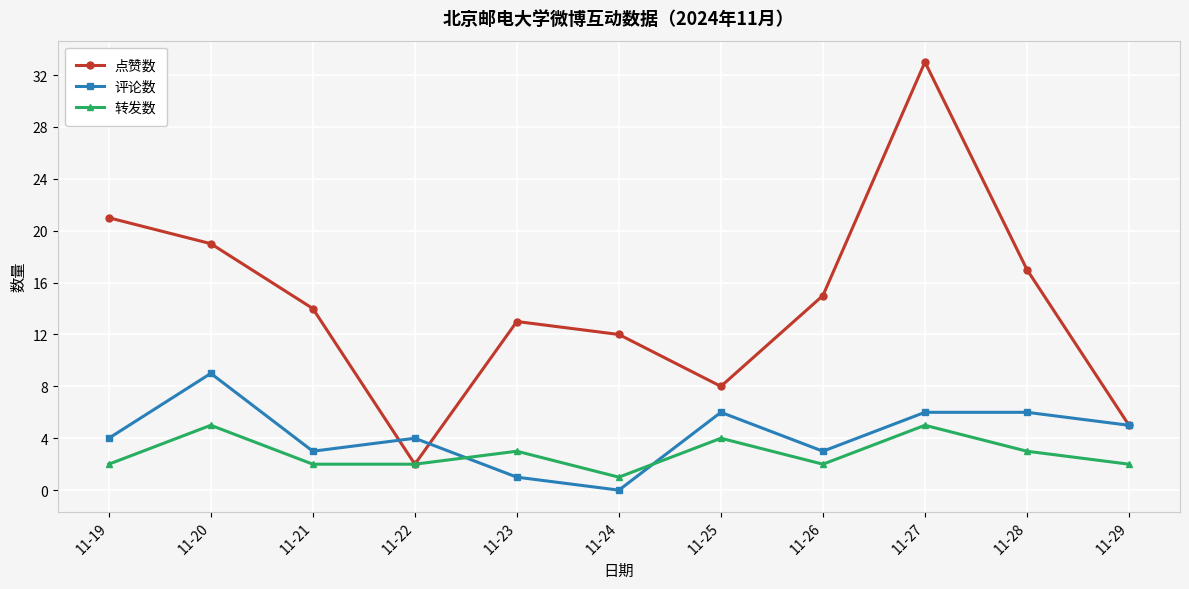

Reading left to right, list all the values displayed in this chart.

点赞数: 11-19=21	11-20=19	11-21=14	11-22=2	11-23=13	11-24=12	11-25=8	11-26=15	11-27=33	11-28=17	11-29=5
评论数: 11-19=4	11-20=9	11-21=3	11-22=4	11-23=1	11-24=0	11-25=6	11-26=3	11-27=6	11-28=6	11-29=5
转发数: 11-19=2	11-20=5	11-21=2	11-22=2	11-23=3	11-24=1	11-25=4	11-26=2	11-27=5	11-28=3	11-29=2